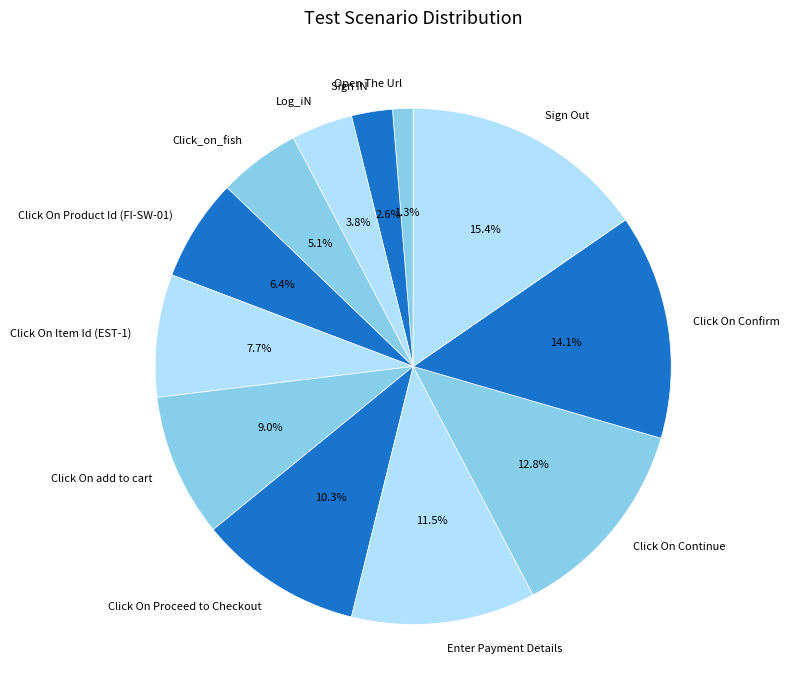

What is the total percentage of Click On Proceed to Checkout and Click On Product Id (FI-SW-01)?

16.7%